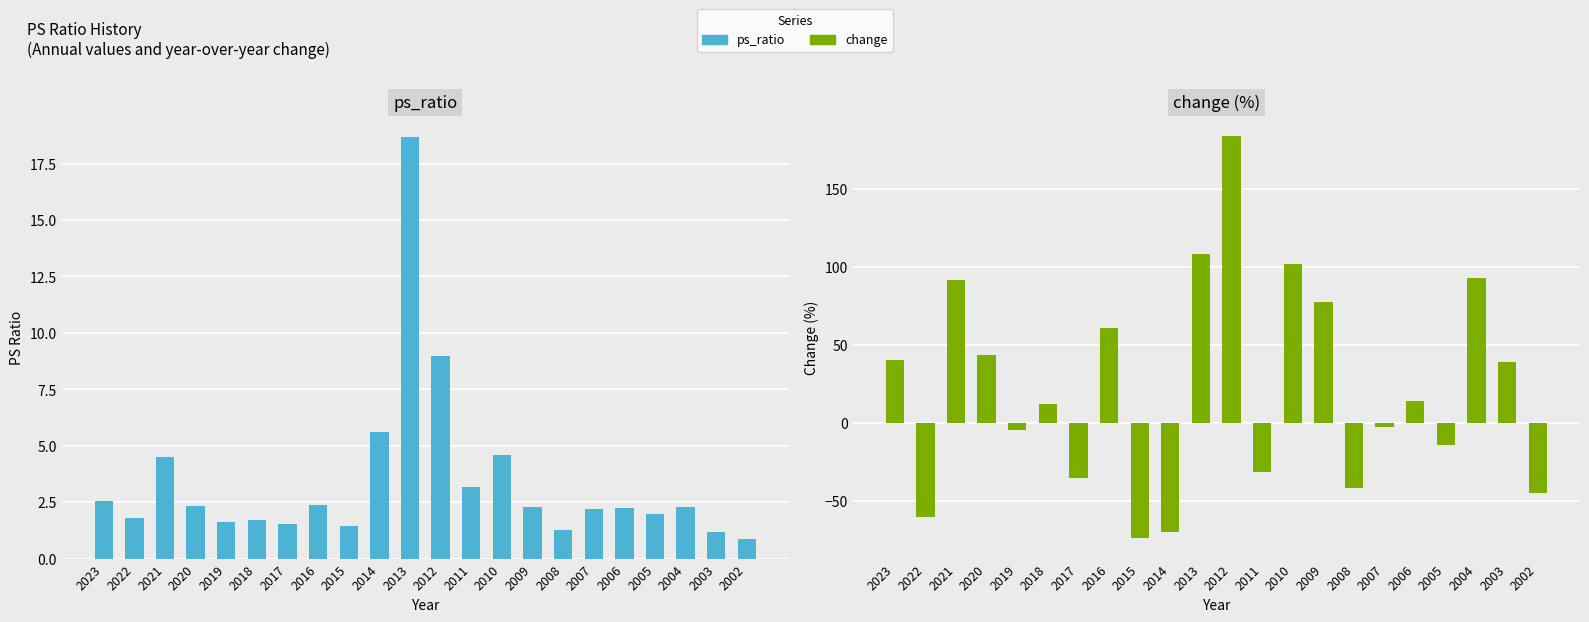

The ps_ratio series shows 1.7 at 2018. True or false?

True